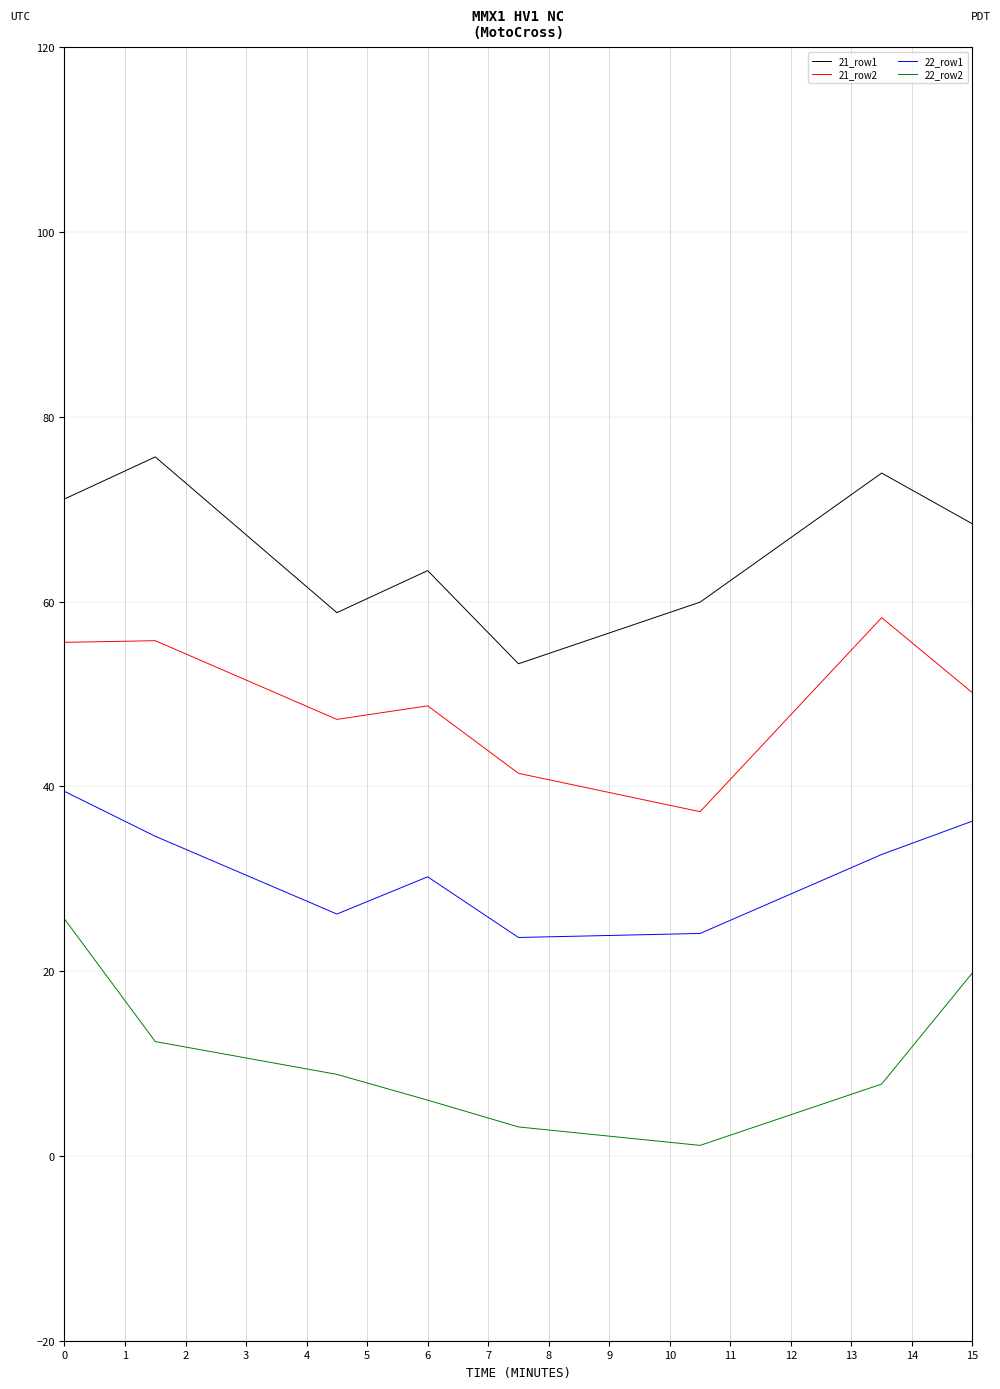

Which series has the largest total across all categories?

21_row1